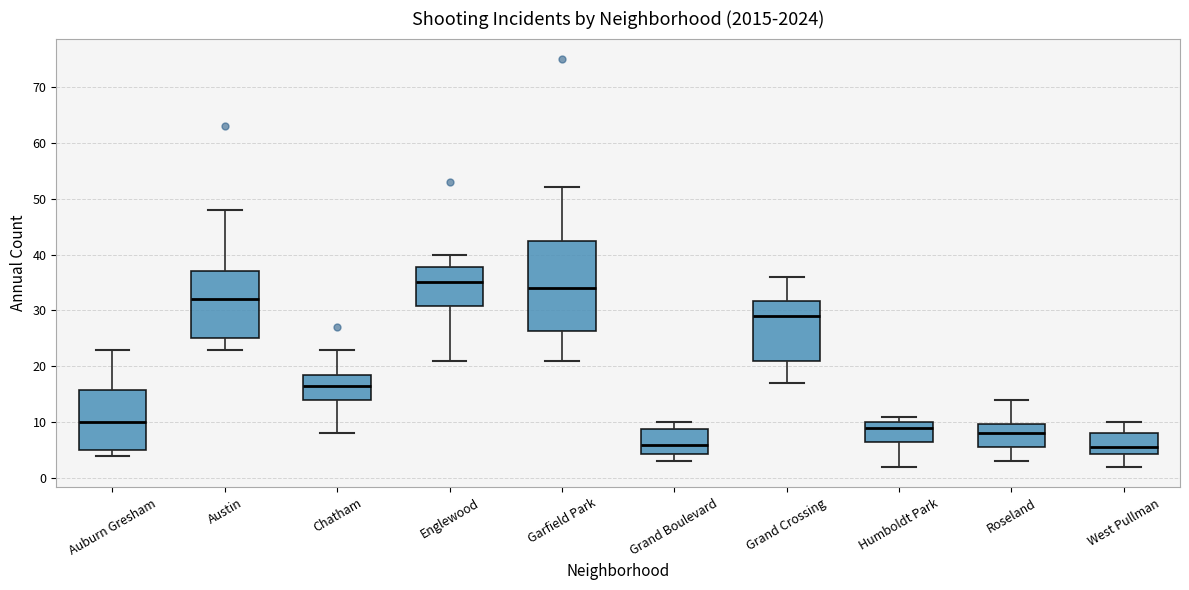

Reading left to right, transcribe this box plot: for each box, give where its median line is, the range the box spans, and where its two whiskers end, as read against the y-axis. The values are not printed on the chart, so give them approximately, as read against the axis.

Auburn Gresham: median 10, box 5 to 16, whiskers 4 to 23
Austin: median 32, box 25 to 37, whiskers 23 to 48
Chatham: median 17, box 14 to 19, whiskers 8 to 23
Englewood: median 35, box 31 to 38, whiskers 21 to 40
Garfield Park: median 34, box 26 to 43, whiskers 21 to 52
Grand Boulevard: median 6, box 4 to 9, whiskers 3 to 10
Grand Crossing: median 29, box 21 to 32, whiskers 17 to 36
Humboldt Park: median 9, box 7 to 10, whiskers 2 to 11
Roseland: median 8, box 6 to 10, whiskers 3 to 14
West Pullman: median 6, box 4 to 8, whiskers 2 to 10